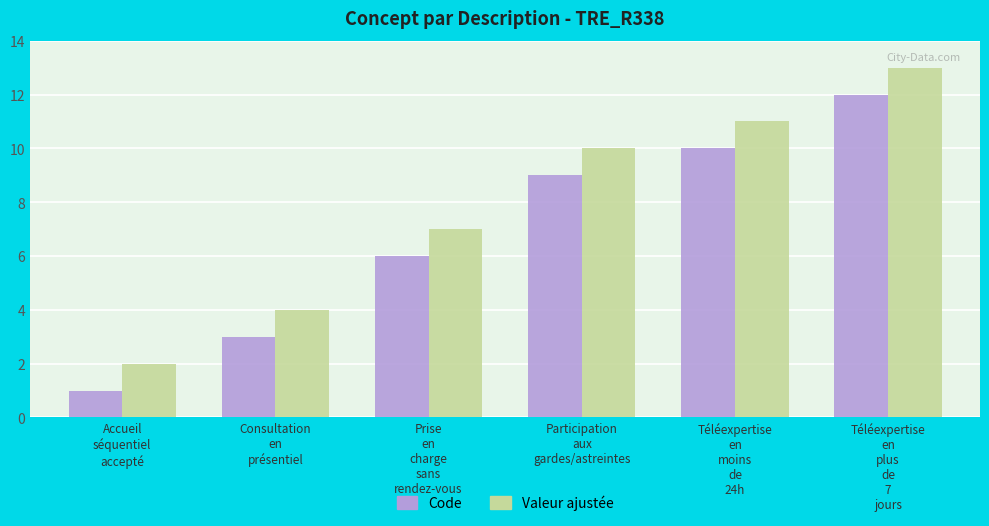

Which series has the largest total across all categories?

Valeur ajustée